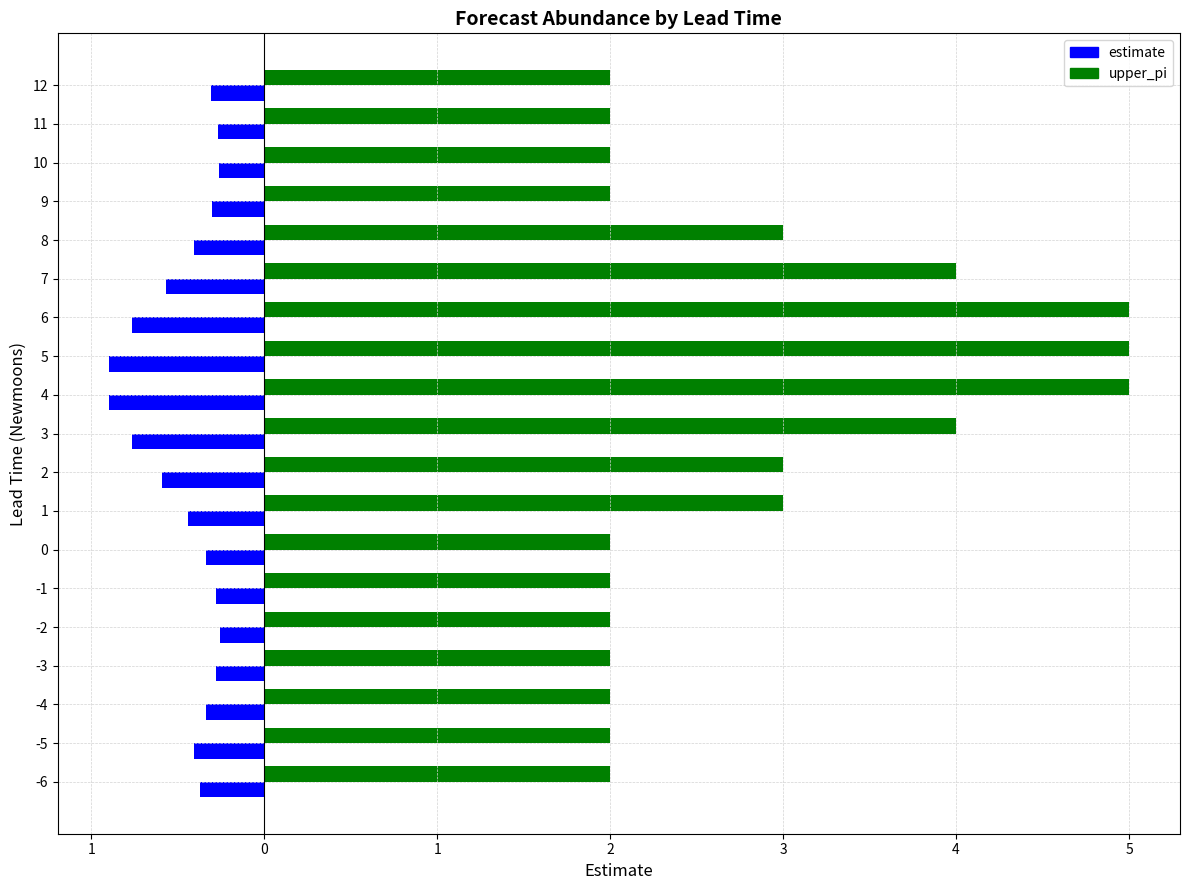

What is the sum of all upper_pi values?

54.0